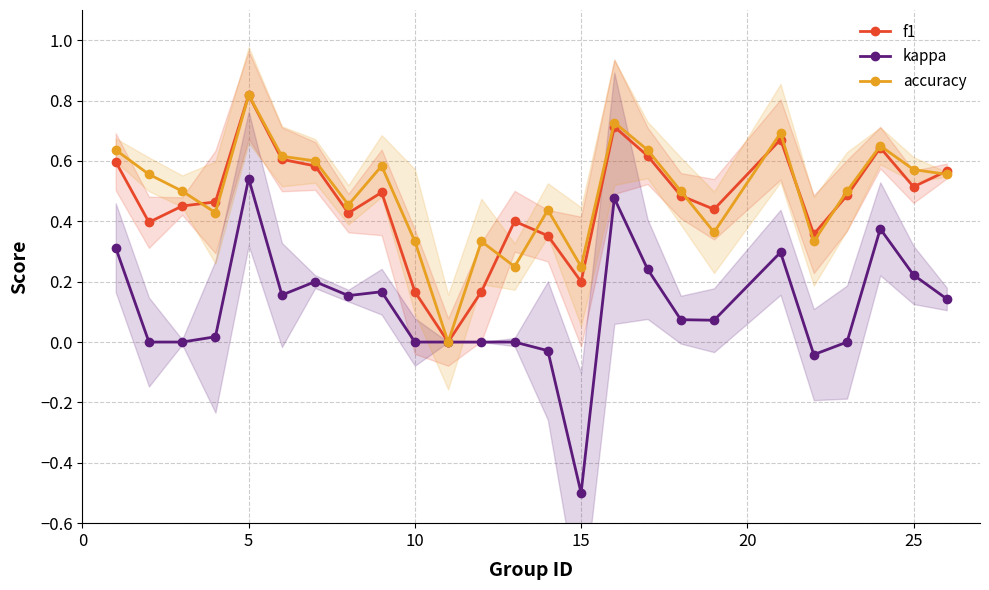

What is the maximum value shown in the chart?

0.8